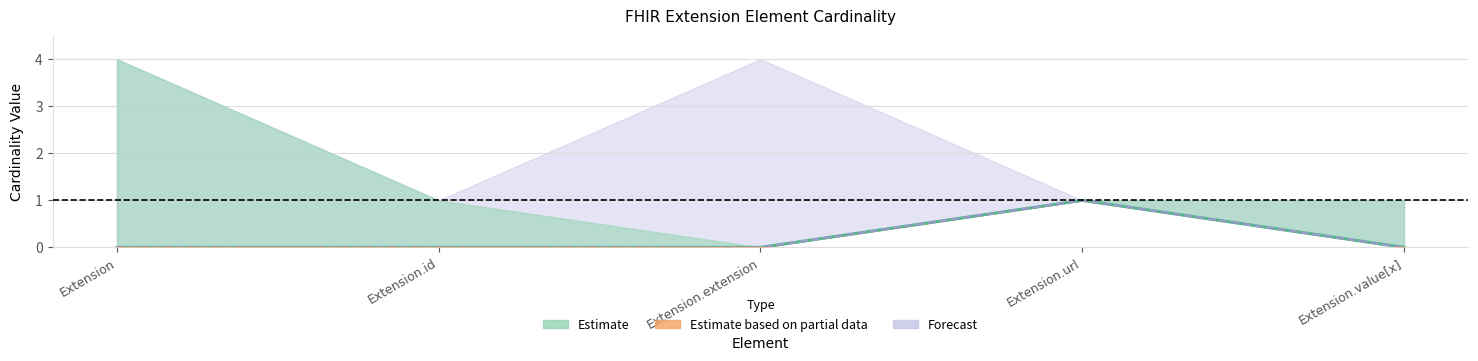

At which label is Base Min closest to 0?

Extension